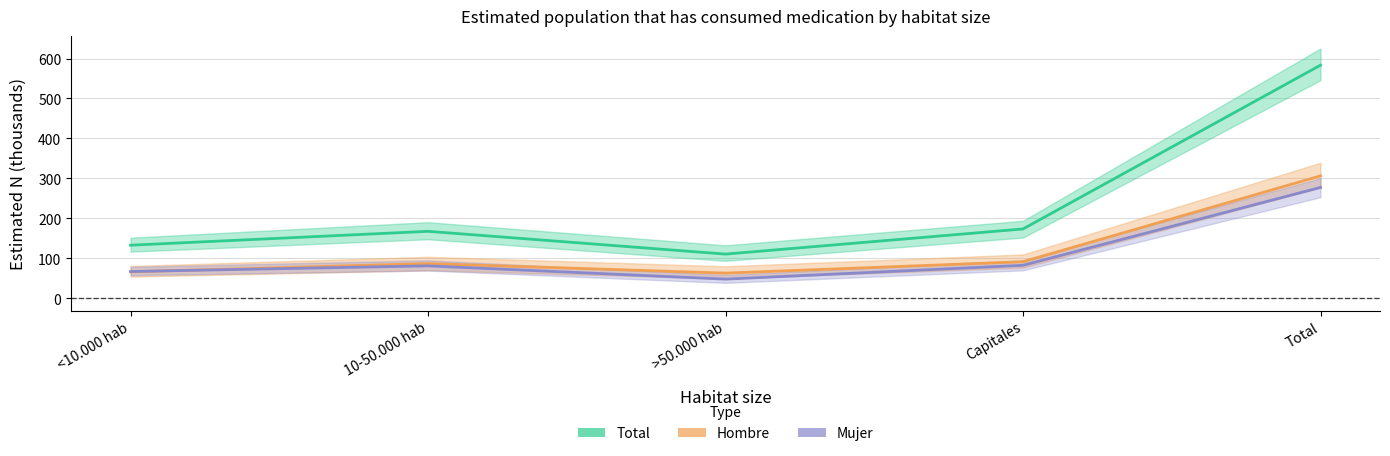

At which category does Total reach its first local peak?

10-50.000 hab